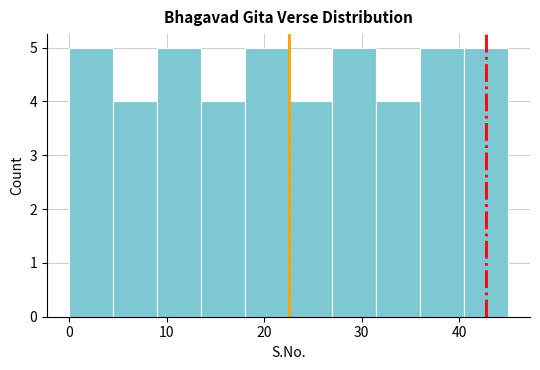

Reading left to right, transcribe this chart: for each bar, give the range it covers on the x-axis and its height. Neither the bar edges nor the heights are printed on the chart, so give them approximately, as read against the axes.

0.0 to 4.5: 5
4.5 to 9.0: 4
9.0 to 13.5: 5
13.5 to 18.0: 4
18.0 to 22.5: 5
22.5 to 27.0: 4
27.0 to 31.5: 5
31.5 to 36.0: 4
36.0 to 40.5: 5
40.5 to 45.0: 5